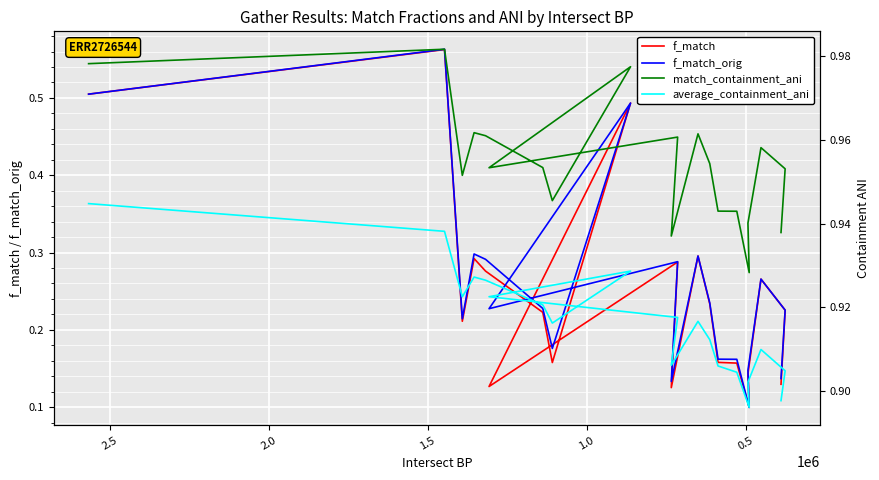

What is the smallest value displayed?

0.1